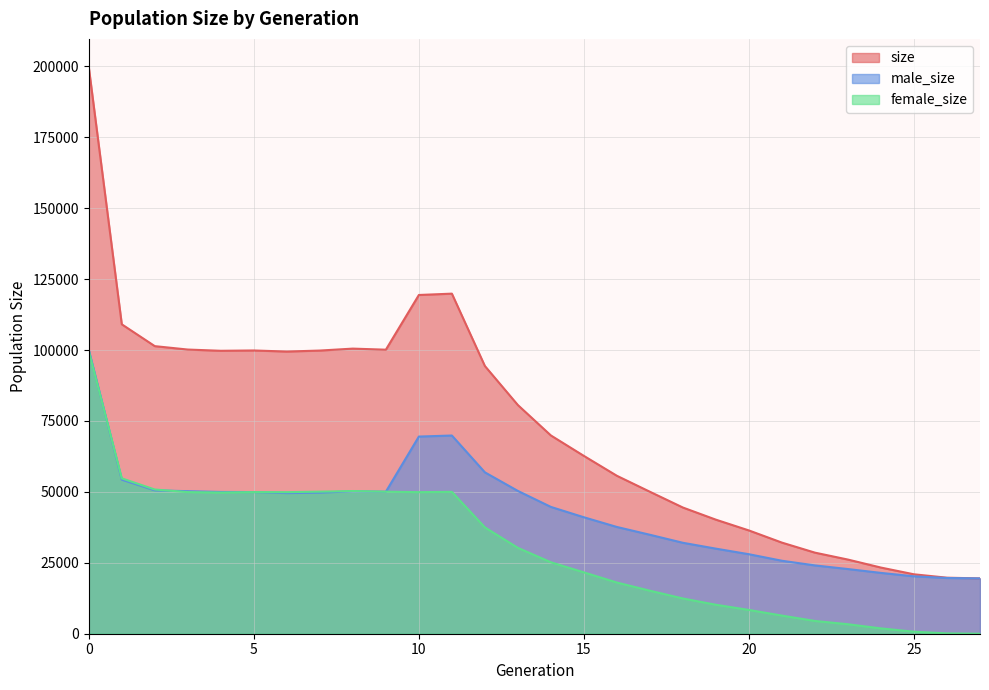

How many interior local valleys does the male_size series have?

2